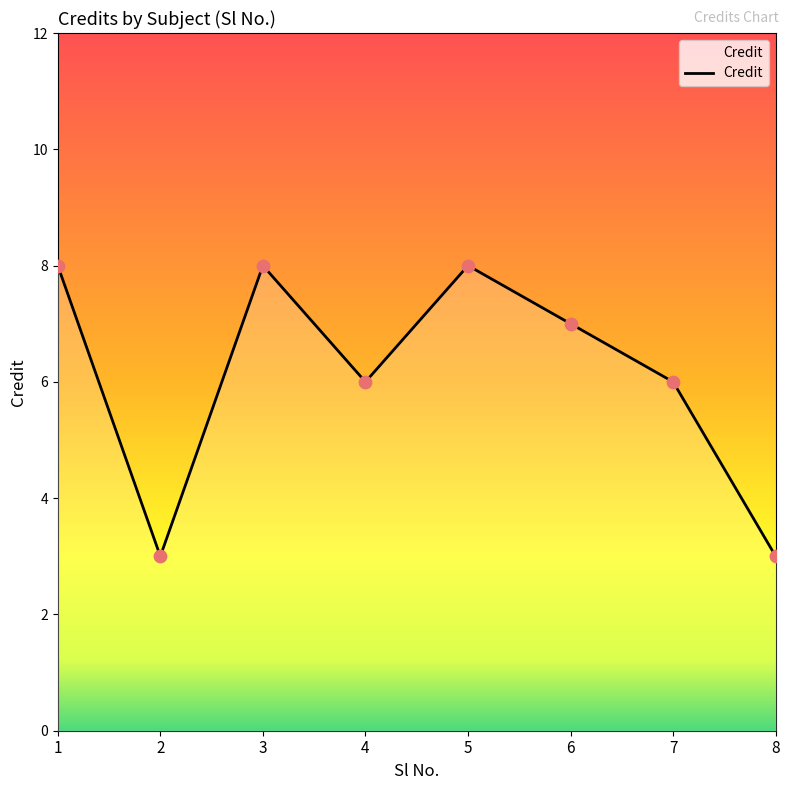

What is the change in value from 4 to 8?

-3